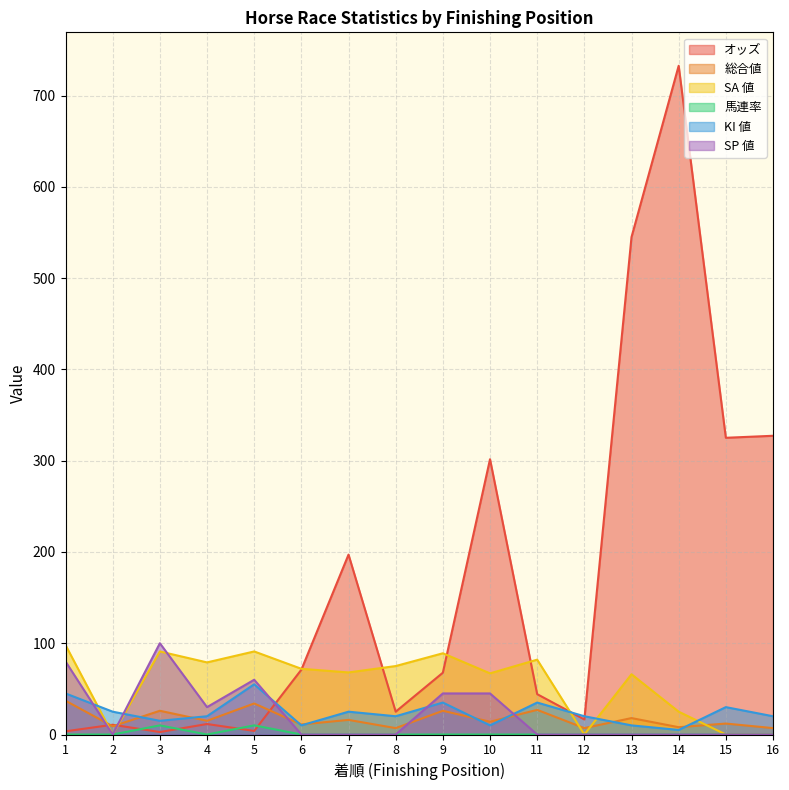

Which category has the lowest value in the 総合値 series?

8